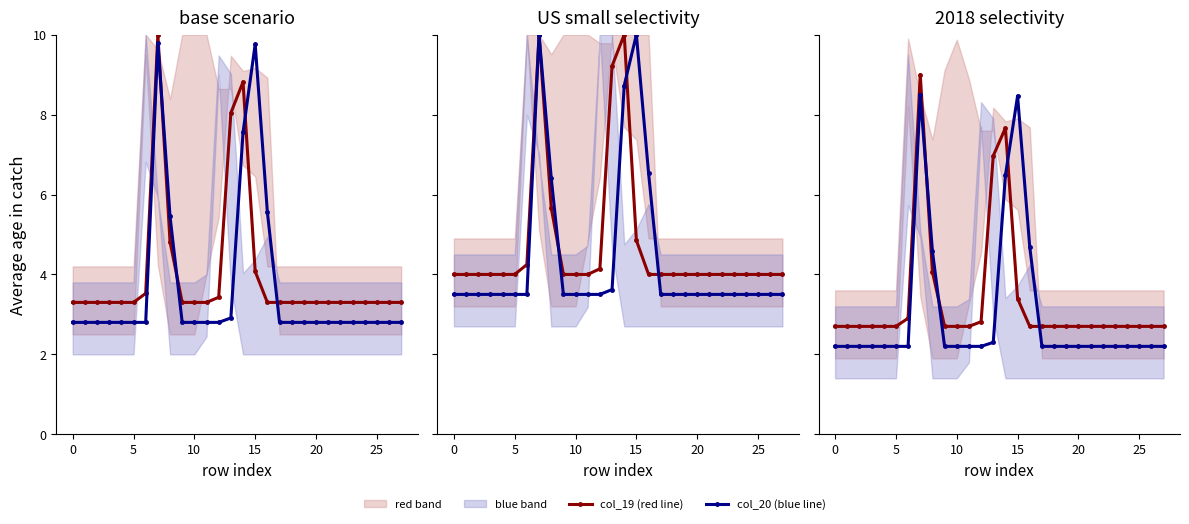

Which has a higher value, 27 or 13?

13